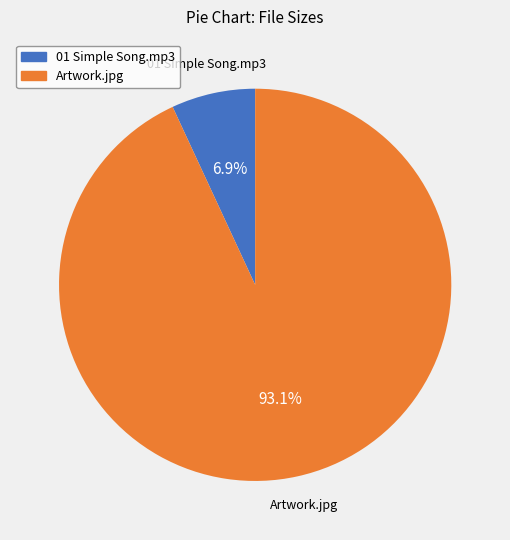

The Artwork.jpg slice represents 93% of the pie. True or false?

True